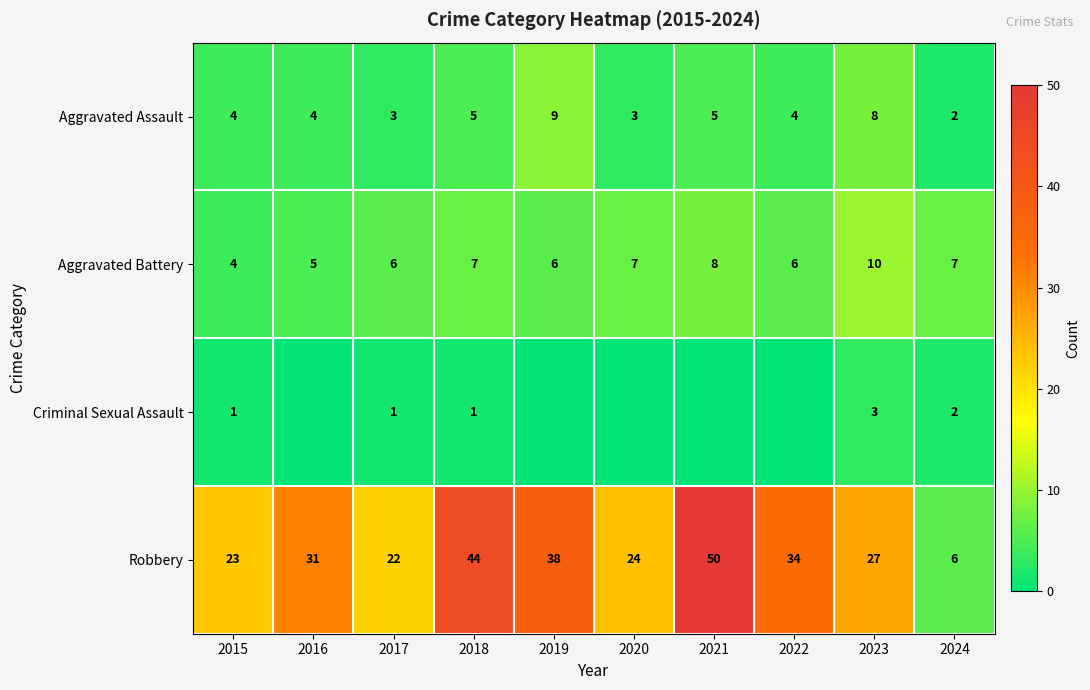

What is the spread (max minus min) of values at 2020?

24